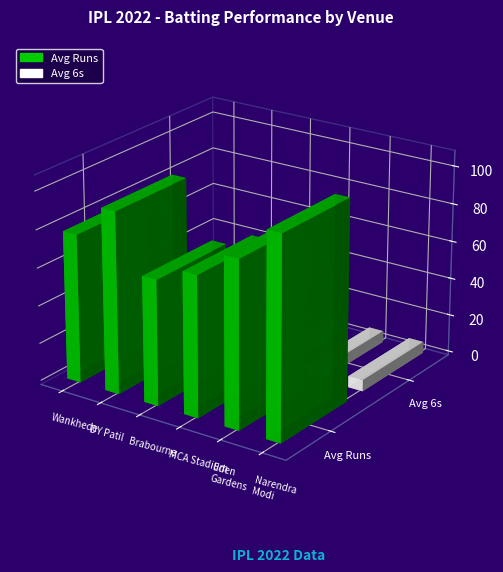

At which label does Avg 6s reach its peak?

DY Patil Stadium